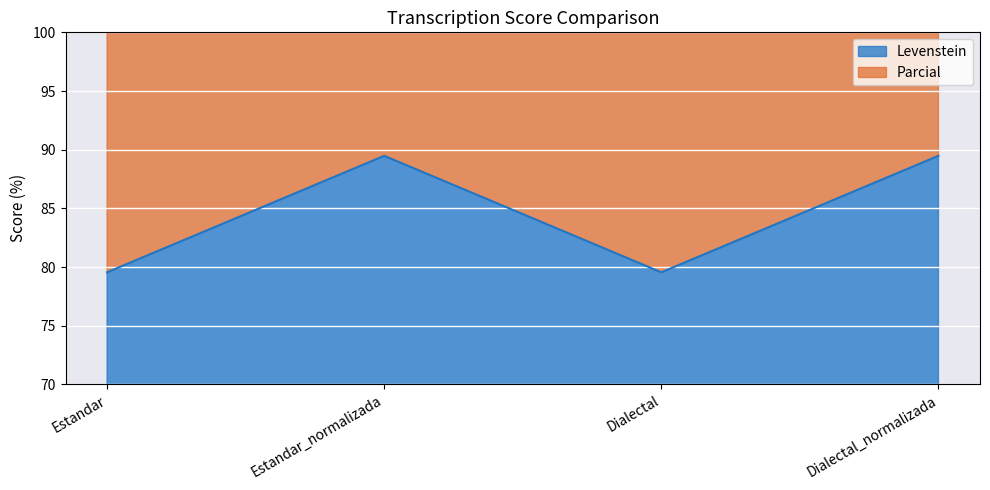

The Parcial series shows 180.7 at Dialectal_normalizada. True or false?

True